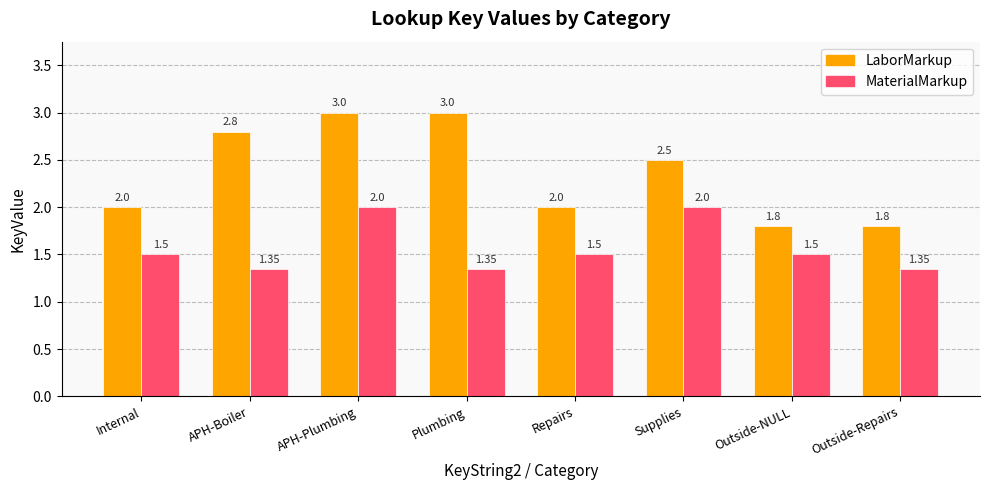

What is the spread (max minus min) of values at Outside-NULL?

0.3